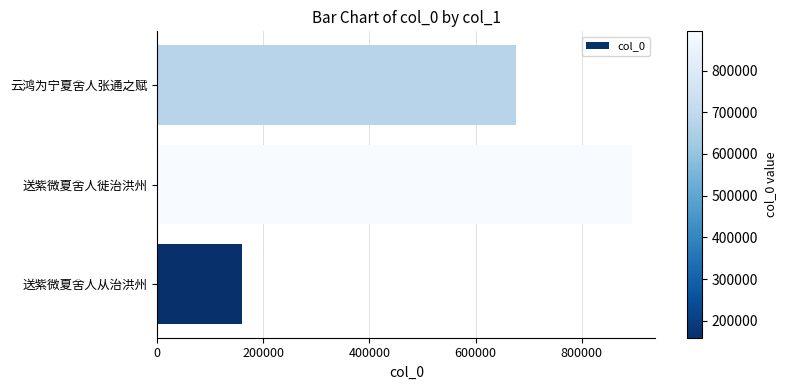

Which has a higher value, 送紫微夏舍人从治洪州 or 送紫微夏舍人徙治洪州?

送紫微夏舍人徙治洪州